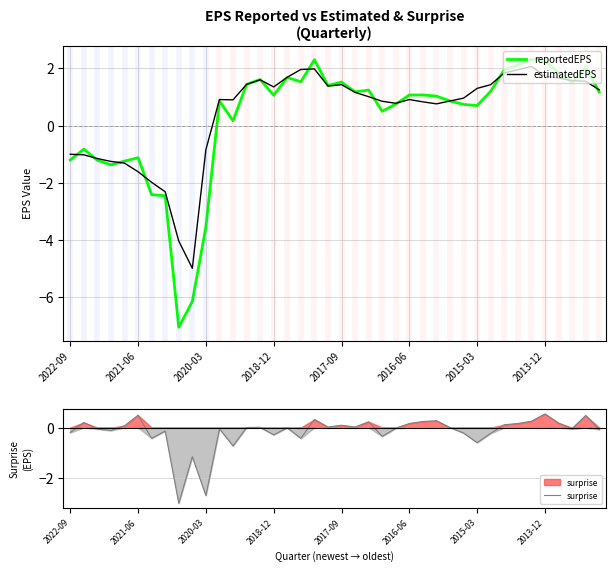

After their last crossing, which series has the higher values: estimatedEPS or surprise?

estimatedEPS